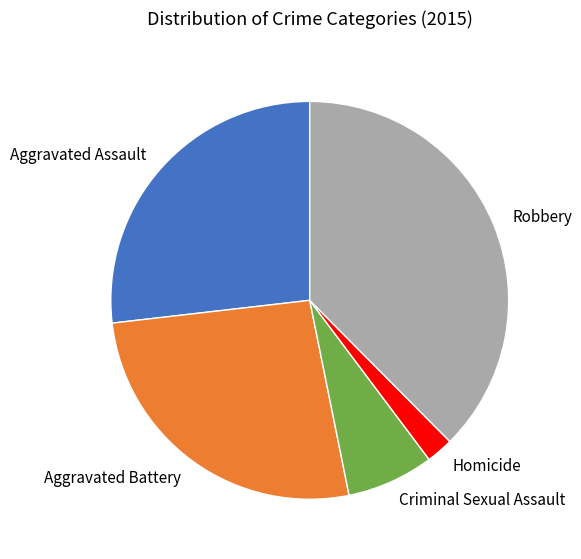

How many segments does this pie chart have?

5